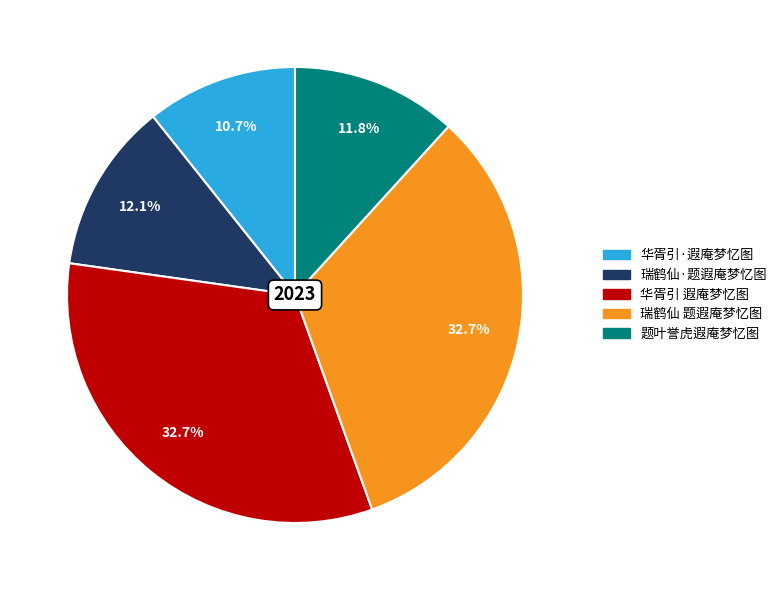

Is 瑞鹤仙·题遐庵梦忆图 the majority of the pie?

No